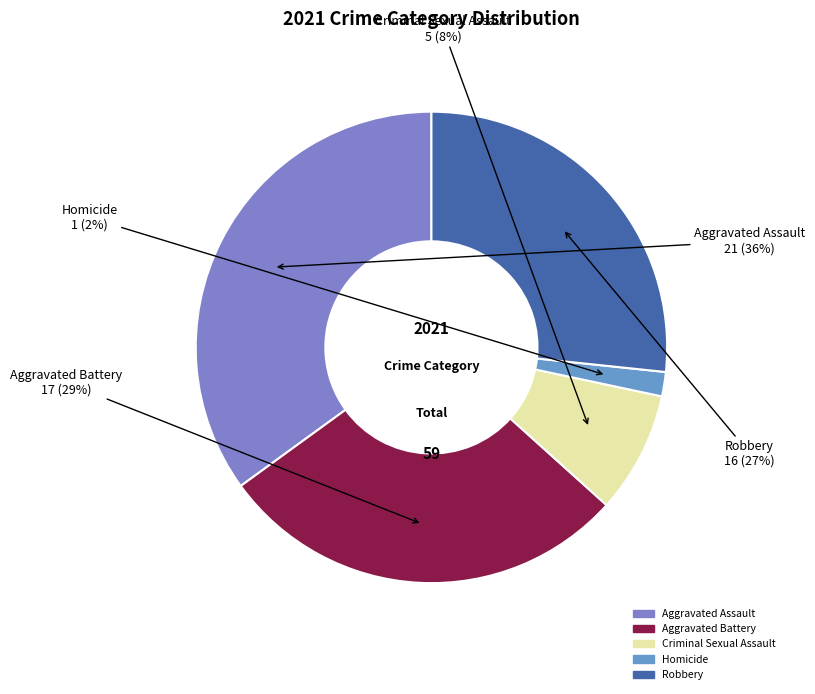

How much of the chart is everything except Homicide?

98.3%